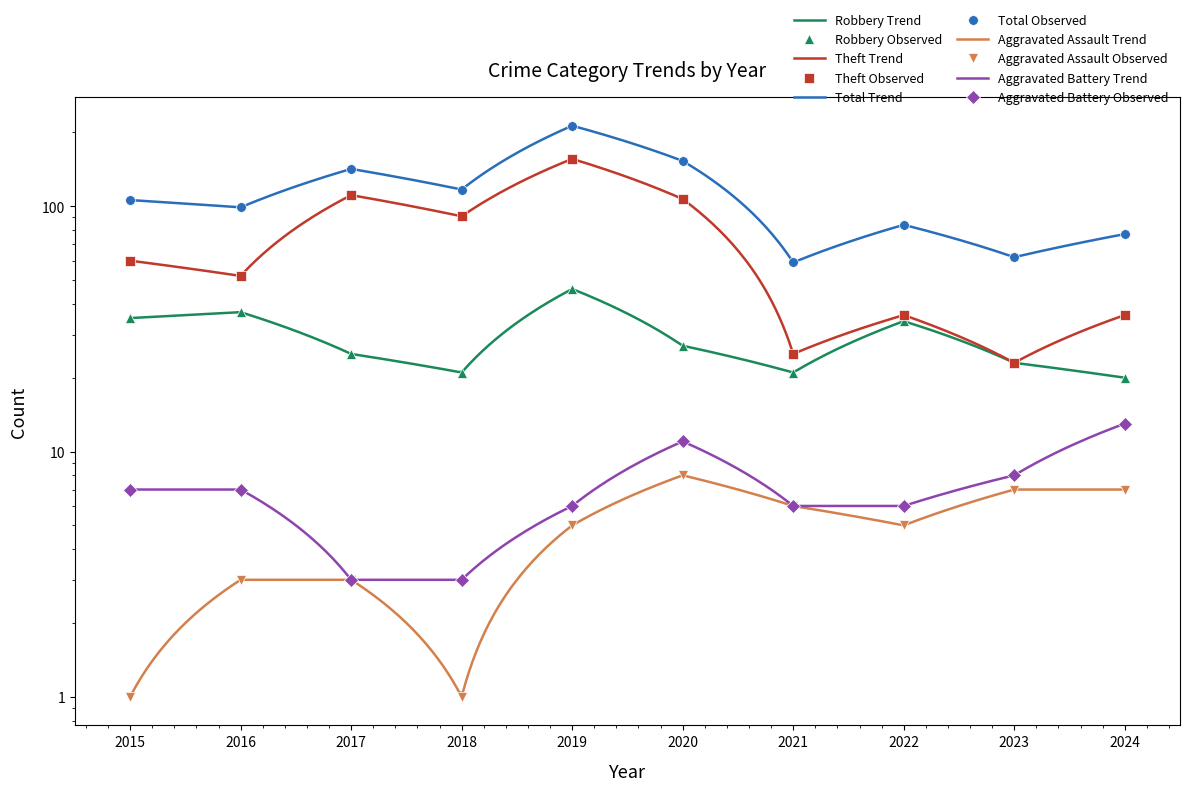

Reading right to left, transcribe all the data shown in this chart.

Robbery: 2024=20	2023=23	2022=34	2021=21	2020=27	2019=46	2018=21	2017=25	2016=37	2015=35
Theft: 2024=36	2023=23	2022=36	2021=25	2020=107	2019=156	2018=91	2017=111	2016=52	2015=60
Total: 2024=77	2023=62	2022=84	2021=59	2020=153	2019=213	2018=117	2017=142	2016=99	2015=106
Aggravated Assault: 2024=7	2023=7	2022=5	2021=6	2020=8	2019=5	2018=1	2017=3	2016=3	2015=1
Aggravated Battery: 2024=13	2023=8	2022=6	2021=6	2020=11	2019=6	2018=3	2017=3	2016=7	2015=7